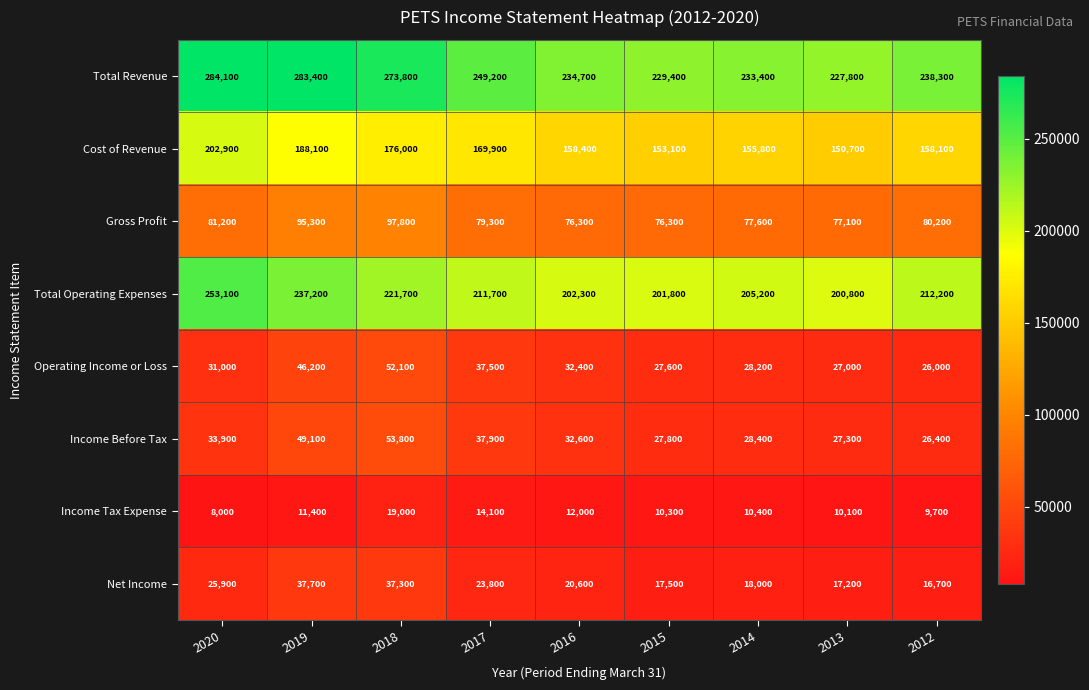

Which series has the widest spread of values?

Total Revenue